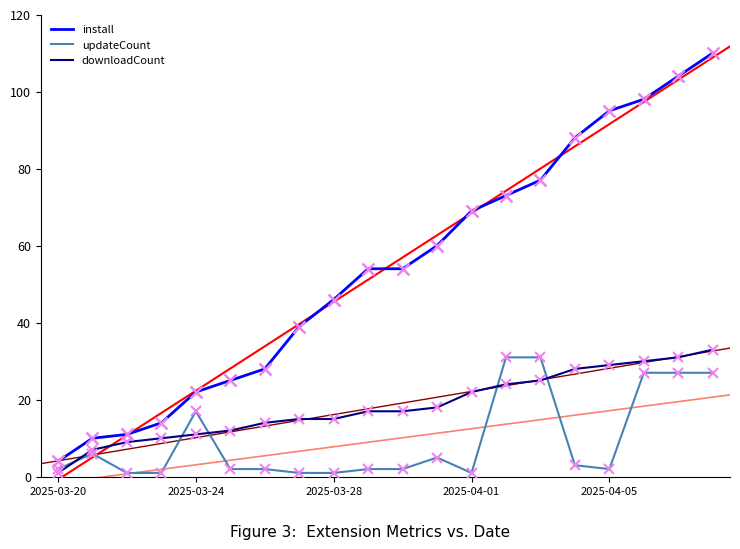

The install series shows 4 at 2025-03-20. True or false?

True